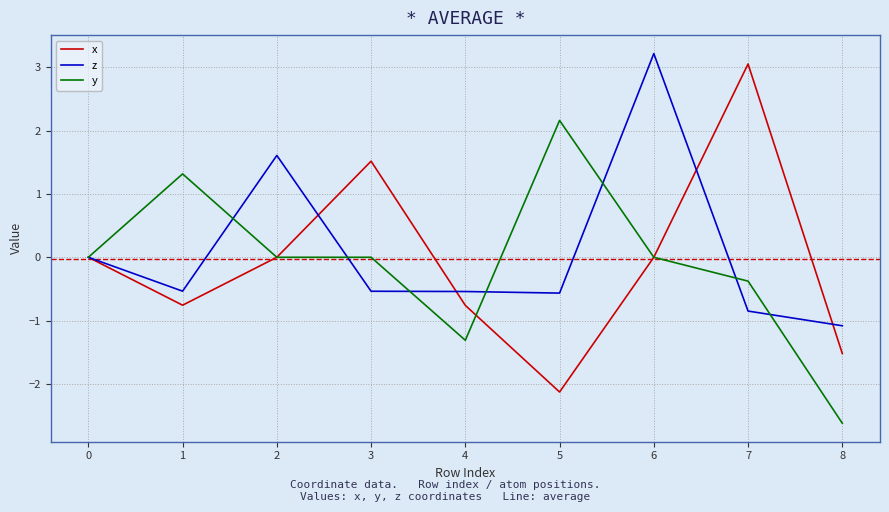

At which category is the sum across all series the highest?

6